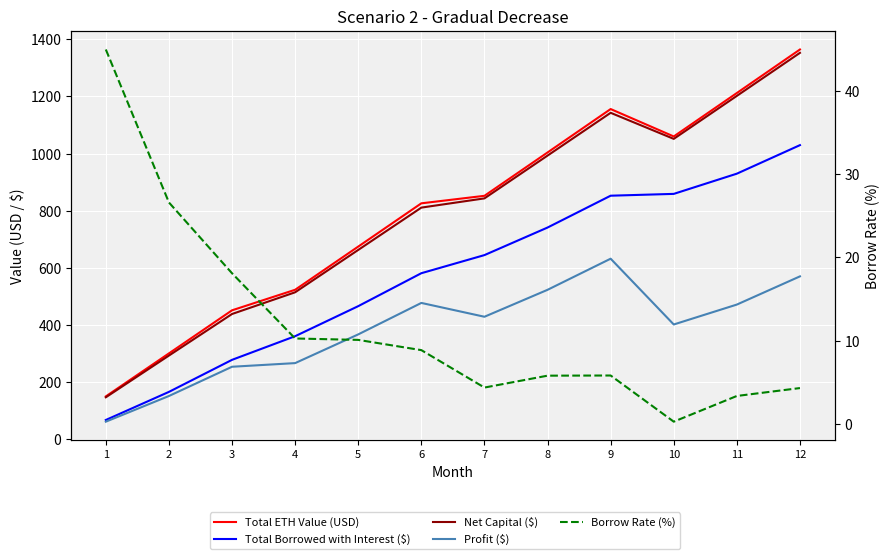

Which category has the lowest value across all series?

10